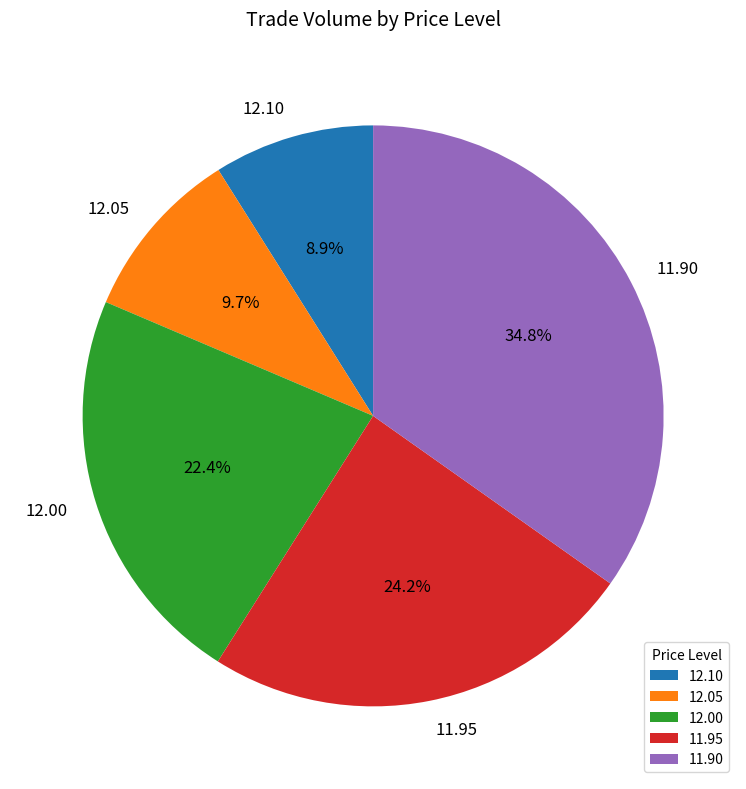

What percentage is NOT represented by 12.00?

77.6%